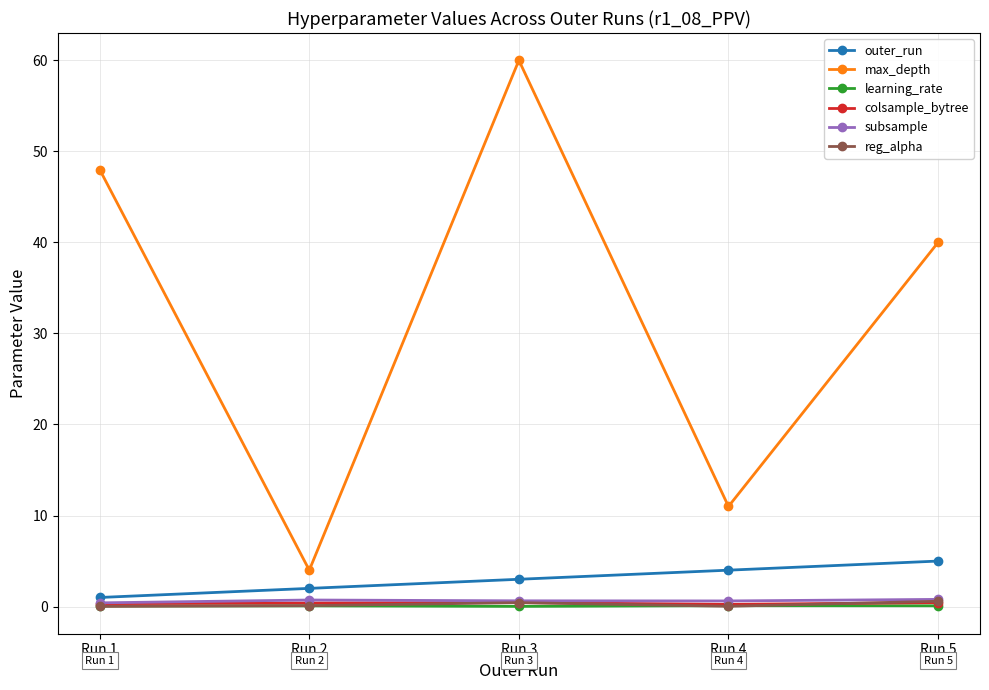

In reg_alpha, how many points are lower than both neighbors (excluding endpoints)?

1